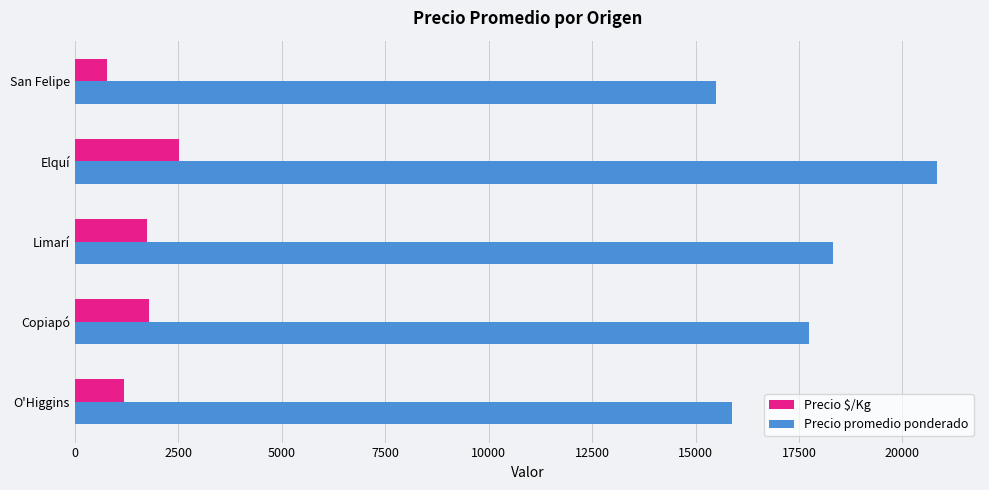

What is the difference between the maximum and second lowest values in the Precio promedio ponderado series?

4964.3